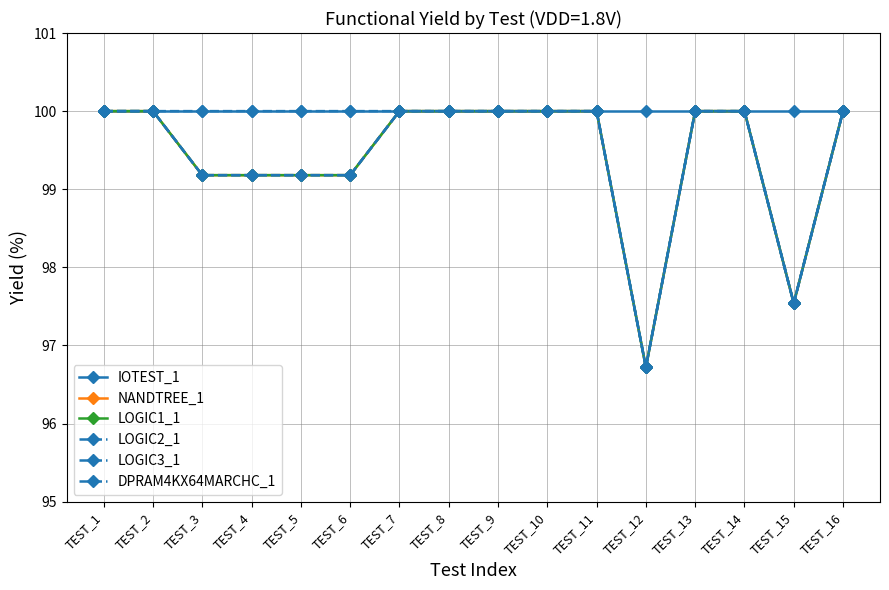

What is the difference between the LOGIC3_1 values at TEST_14 and TEST_4?

0.8